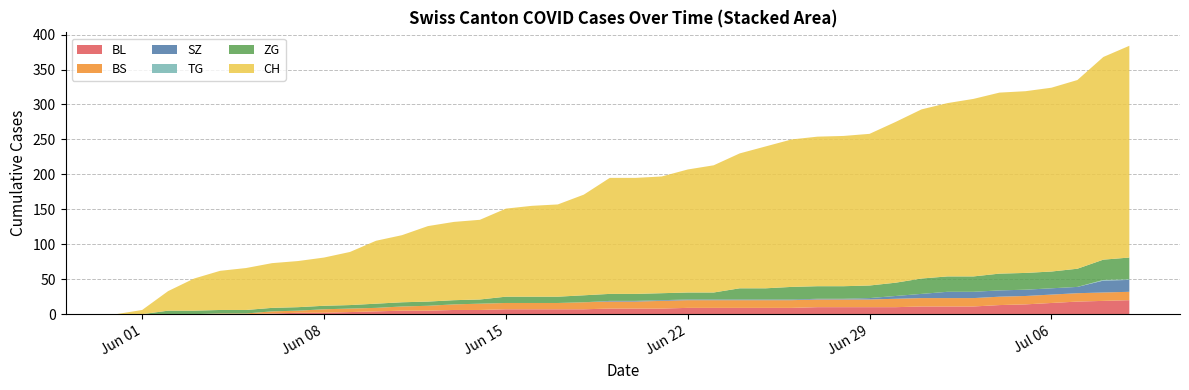

Reading left to right, extract all data points from this chart.

BL: 2020-05-31=0	2020-06-01=0	2020-06-02=0	2020-06-03=0	2020-06-04=0	2020-06-05=0	2020-06-06=1	2020-06-07=2	2020-06-08=2	2020-06-09=3	2020-06-10=4	2020-06-11=5	2020-06-12=5	2020-06-13=6	2020-06-14=6	2020-06-15=7	2020-06-16=7	2020-06-17=7	2020-06-18=7	2020-06-19=8	2020-06-20=8	2020-06-21=8	2020-06-22=9	2020-06-23=9	2020-06-24=9	2020-06-25=9	2020-06-26=9	2020-06-27=10	2020-06-28=10	2020-06-29=10	2020-06-30=10	2020-07-01=11	2020-07-02=11	2020-07-03=11	2020-07-04=13	2020-07-05=14	2020-07-06=16	2020-07-07=18	2020-07-08=19	2020-07-09=20
BS: 2020-05-31=0	2020-06-01=0	2020-06-02=0	2020-06-03=0	2020-06-04=1	2020-06-05=1	2020-06-06=3	2020-06-07=3	2020-06-08=5	2020-06-09=5	2020-06-10=5	2020-06-11=6	2020-06-12=7	2020-06-13=8	2020-06-14=9	2020-06-15=9	2020-06-16=9	2020-06-17=9	2020-06-18=10	2020-06-19=10	2020-06-20=10	2020-06-21=11	2020-06-22=11	2020-06-23=11	2020-06-24=11	2020-06-25=11	2020-06-26=11	2020-06-27=11	2020-06-28=11	2020-06-29=11	2020-06-30=12	2020-07-01=12	2020-07-02=12	2020-07-03=12	2020-07-04=12	2020-07-05=12	2020-07-06=12	2020-07-07=12	2020-07-08=12	2020-07-09=12
SZ: 2020-05-31=0	2020-06-01=0	2020-06-02=0	2020-06-03=0	2020-06-04=0	2020-06-05=0	2020-06-06=0	2020-06-07=0	2020-06-08=0	2020-06-09=0	2020-06-10=0	2020-06-11=0	2020-06-12=0	2020-06-13=0	2020-06-14=0	2020-06-15=0	2020-06-16=0	2020-06-17=0	2020-06-18=0	2020-06-19=1	2020-06-20=1	2020-06-21=1	2020-06-22=1	2020-06-23=1	2020-06-24=1	2020-06-25=1	2020-06-26=1	2020-06-27=1	2020-06-28=1	2020-06-29=2	2020-06-30=4	2020-07-01=6	2020-07-02=9	2020-07-03=9	2020-07-04=9	2020-07-05=9	2020-07-06=9	2020-07-07=9	2020-07-08=17	2020-07-09=17
TG: 2020-05-31=0	2020-06-01=0	2020-06-02=0	2020-06-03=0	2020-06-04=0	2020-06-05=0	2020-06-06=0	2020-06-07=0	2020-06-08=0	2020-06-09=0	2020-06-10=0	2020-06-11=0	2020-06-12=0	2020-06-13=0	2020-06-14=0	2020-06-15=0	2020-06-16=0	2020-06-17=0	2020-06-18=0	2020-06-19=0	2020-06-20=0	2020-06-21=0	2020-06-22=0	2020-06-23=0	2020-06-24=0	2020-06-25=0	2020-06-26=0	2020-06-27=0	2020-06-28=0	2020-06-29=0	2020-06-30=0	2020-07-01=0	2020-07-02=0	2020-07-03=0	2020-07-04=0	2020-07-05=0	2020-07-06=0	2020-07-07=0	2020-07-08=1	2020-07-09=1
ZG: 2020-05-31=0	2020-06-01=0	2020-06-02=5	2020-06-03=5	2020-06-04=5	2020-06-05=5	2020-06-06=5	2020-06-07=5	2020-06-08=5	2020-06-09=5	2020-06-10=6	2020-06-11=6	2020-06-12=6	2020-06-13=6	2020-06-14=6	2020-06-15=9	2020-06-16=9	2020-06-17=9	2020-06-18=10	2020-06-19=10	2020-06-20=10	2020-06-21=10	2020-06-22=10	2020-06-23=10	2020-06-24=16	2020-06-25=16	2020-06-26=18	2020-06-27=18	2020-06-28=18	2020-06-29=18	2020-06-30=19	2020-07-01=22	2020-07-02=22	2020-07-03=22	2020-07-04=24	2020-07-05=24	2020-07-06=24	2020-07-07=26	2020-07-08=29	2020-07-09=31
CH: 2020-05-31=0	2020-06-01=6	2020-06-02=28	2020-06-03=46	2020-06-04=56	2020-06-05=60	2020-06-06=64	2020-06-07=66	2020-06-08=69	2020-06-09=76	2020-06-10=90	2020-06-11=96	2020-06-12=108	2020-06-13=112	2020-06-14=114	2020-06-15=126	2020-06-16=130	2020-06-17=132	2020-06-18=144	2020-06-19=166	2020-06-20=166	2020-06-21=167	2020-06-22=176	2020-06-23=182	2020-06-24=193	2020-06-25=203	2020-06-26=211	2020-06-27=214	2020-06-28=215	2020-06-29=217	2020-06-30=230	2020-07-01=242	2020-07-02=248	2020-07-03=254	2020-07-04=259	2020-07-05=260	2020-07-06=263	2020-07-07=270	2020-07-08=290	2020-07-09=303